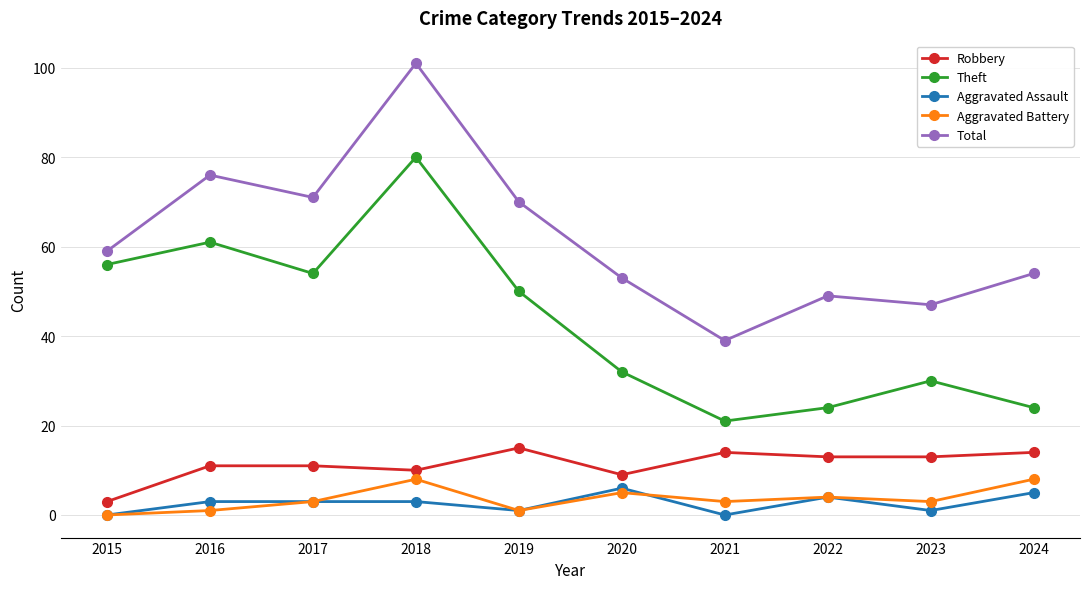

True or false: Total has more than 1 points higher than both neighbors.

True